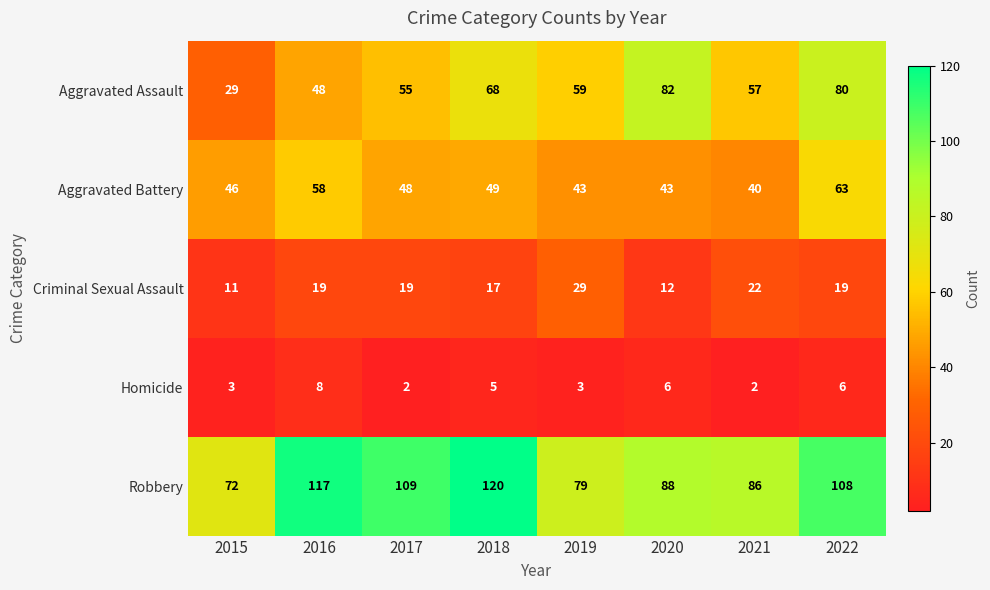

The Robbery series shows 72 at 2015. True or false?

True